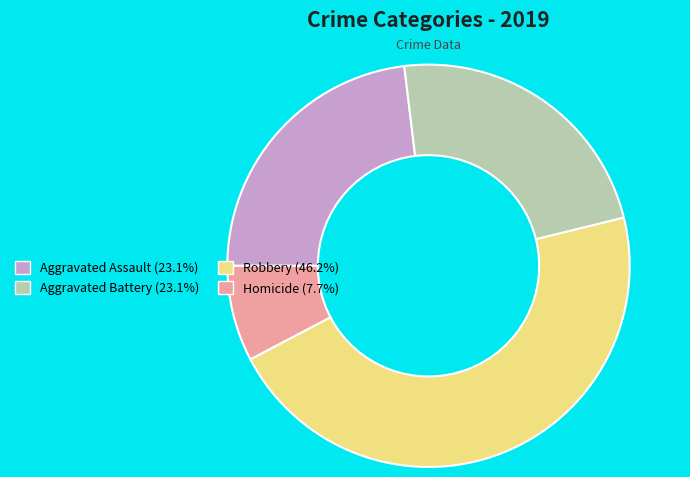

Combined, do Homicide and Robbery account for over 50%?

Yes